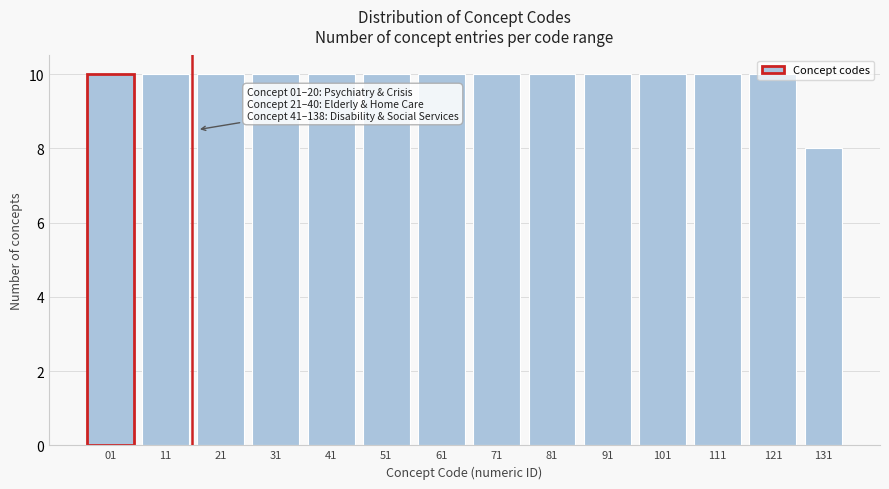

What is the ratio of the value at 01 to the value at 21?

1.0